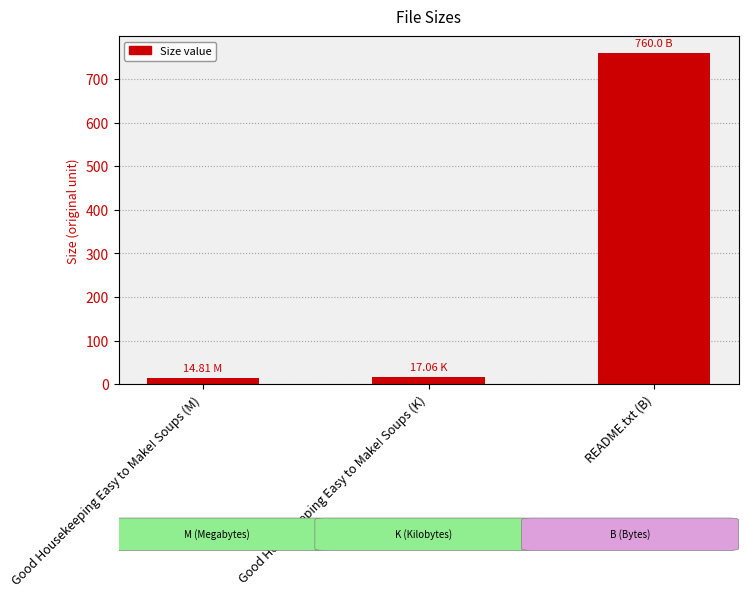

What position from the left is Good Housekeeping Easy to Make! Soups (K)?

2